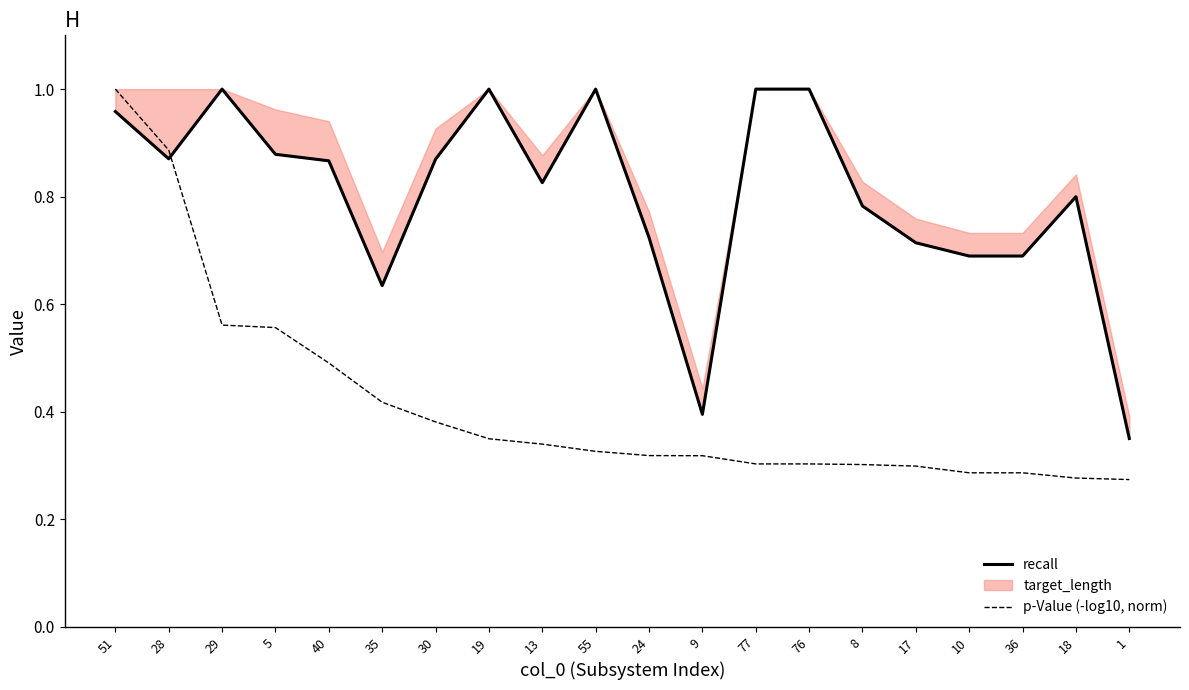

True or false: p-Value (-log10, norm) has more than 1 points higher than both neighbors.

False